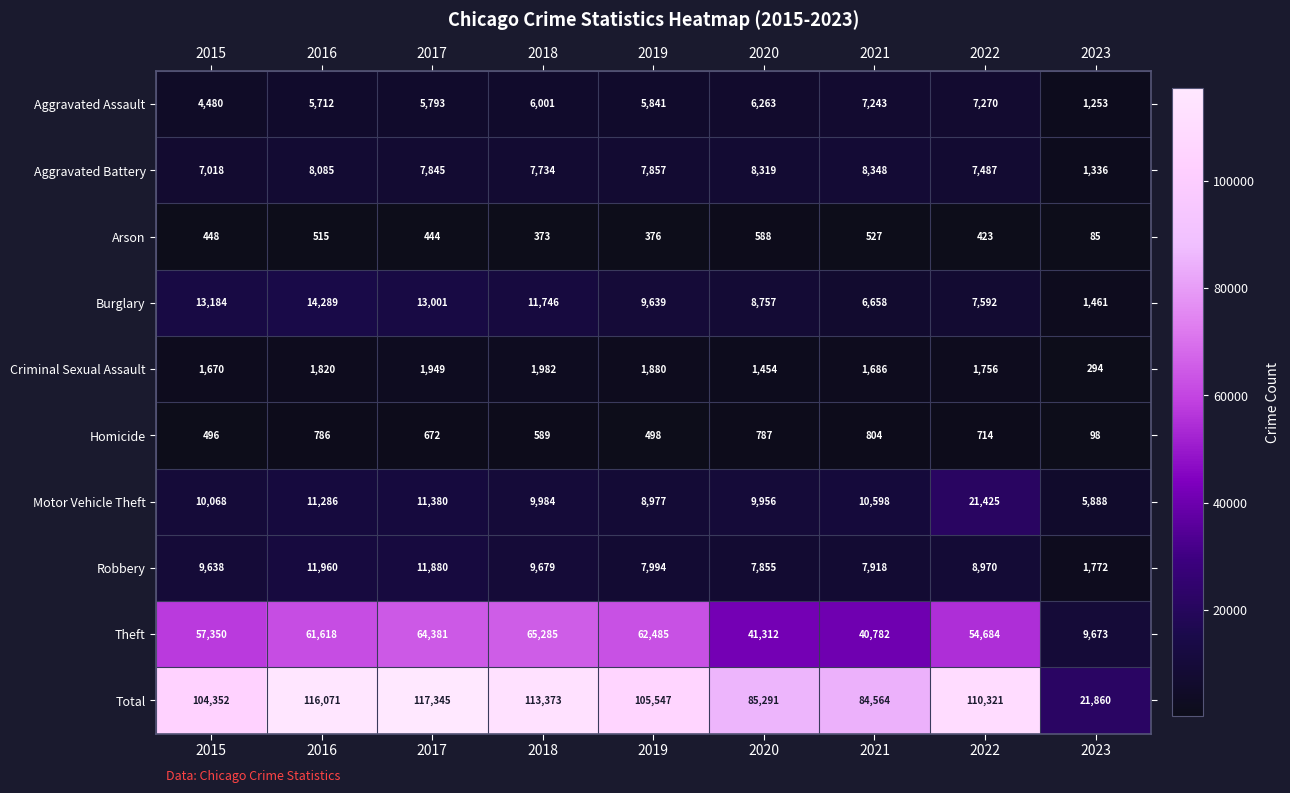

Is it true that Motor Vehicle Theft equals 15053 at 2018?

False